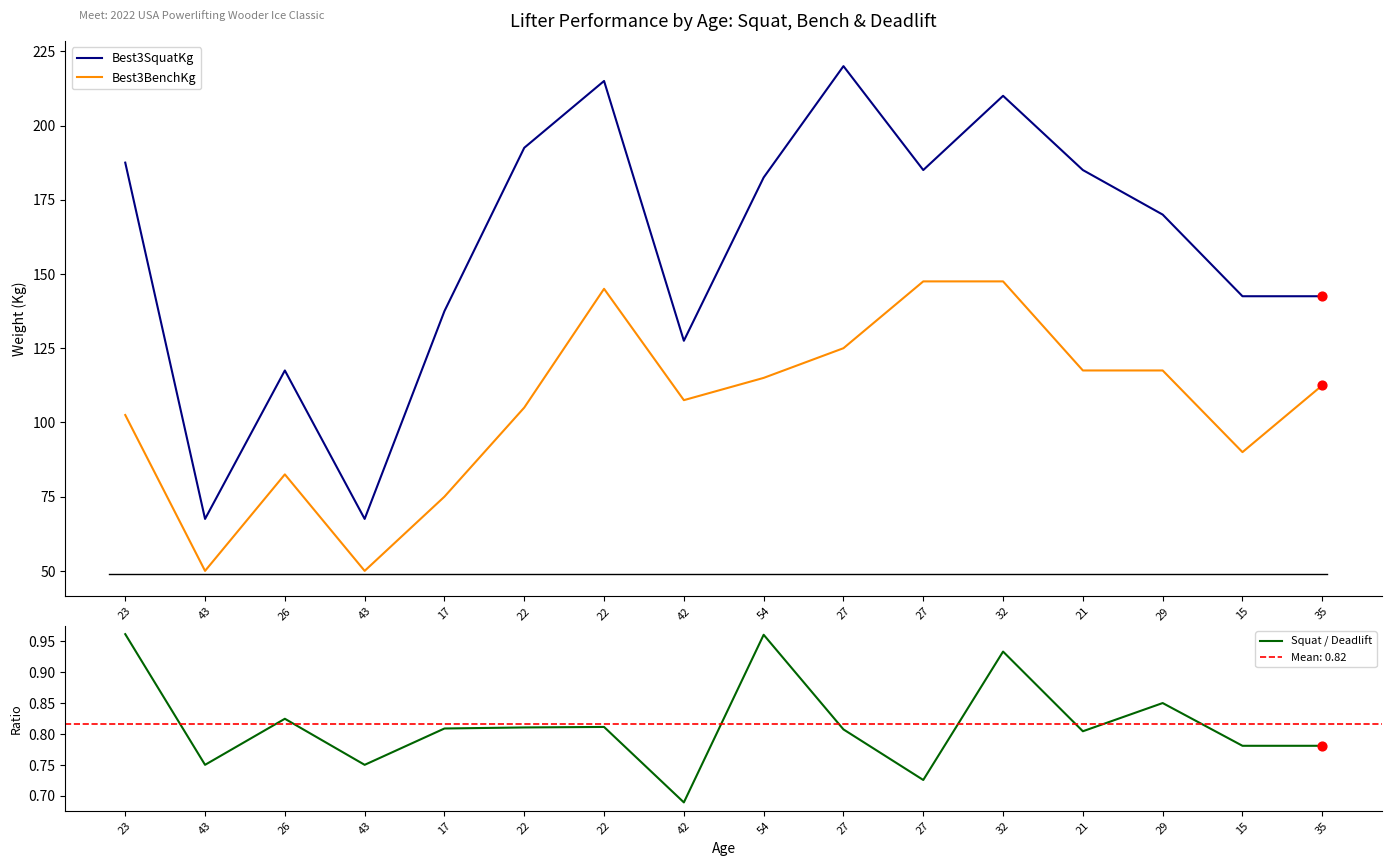

What is the total value across all series at 54?

298.5